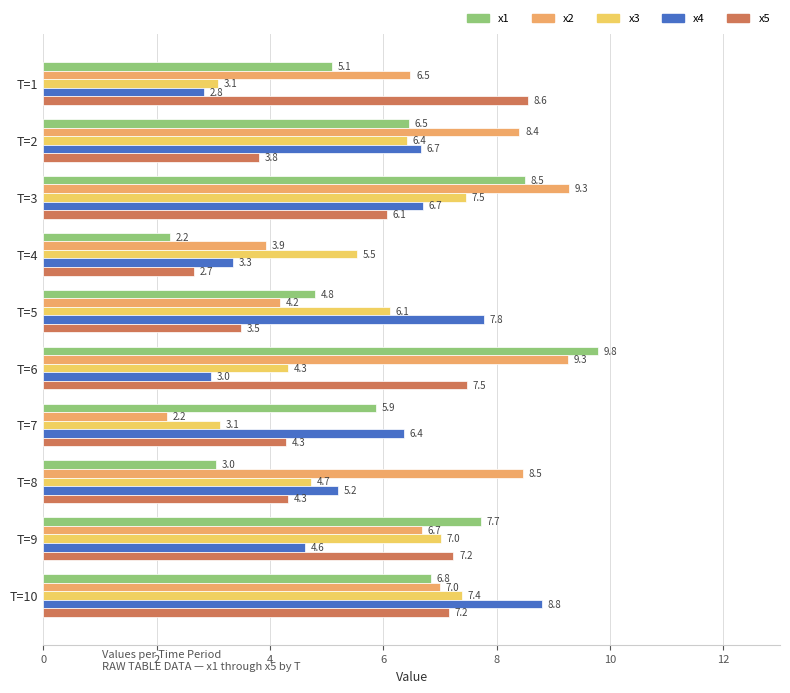

What is the difference between the maximum and minimum values in the x5 series?

5.9